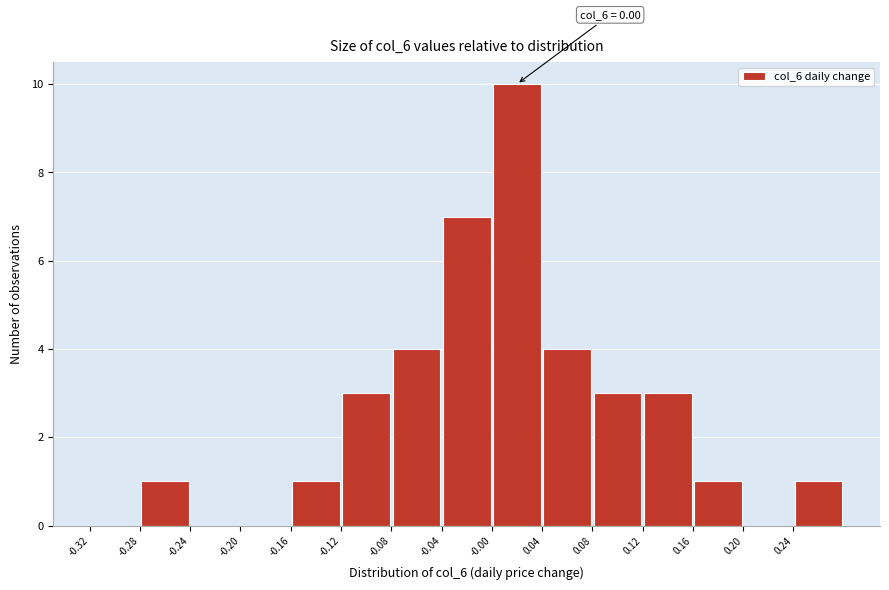

Which range on the x-axis has the tallest bar?

0.00 to 0.04